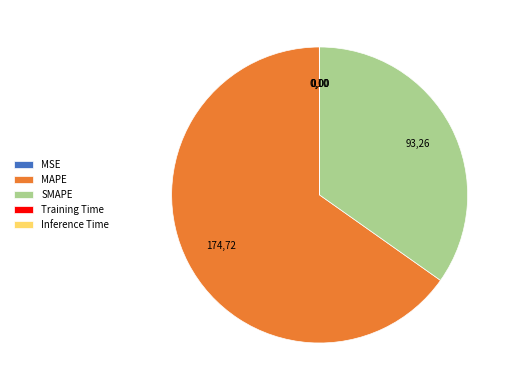

What is the largest slice in the pie chart?

MAPE